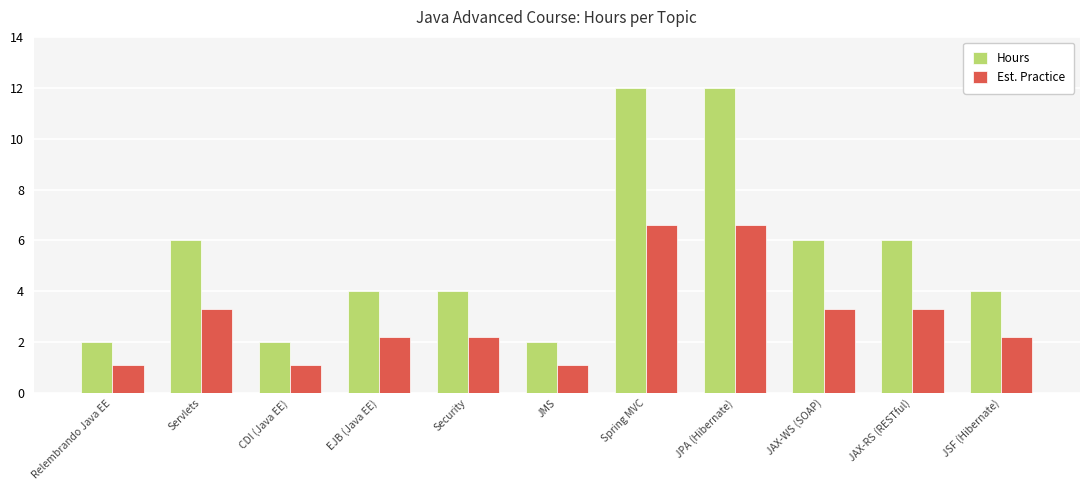

Reading left to right, list all the values displayed in this chart.

Hours: Relembrando Java EE=2.0	Servlets=6.0	CDI (Java EE)=2.0	EJB (Java EE)=4.0	Security=4.0	JMS=2.0	Spring MVC=12.0	JPA (Hibernate)=12.0	JAX-WS (SOAP)=6.0	JAX-RS (RESTful)=6.0	JSF (Hibernate)=4.0
Est. Practice: Relembrando Java EE=1.1	Servlets=3.3	CDI (Java EE)=1.1	EJB (Java EE)=2.2	Security=2.2	JMS=1.1	Spring MVC=6.6	JPA (Hibernate)=6.6	JAX-WS (SOAP)=3.3	JAX-RS (RESTful)=3.3	JSF (Hibernate)=2.2